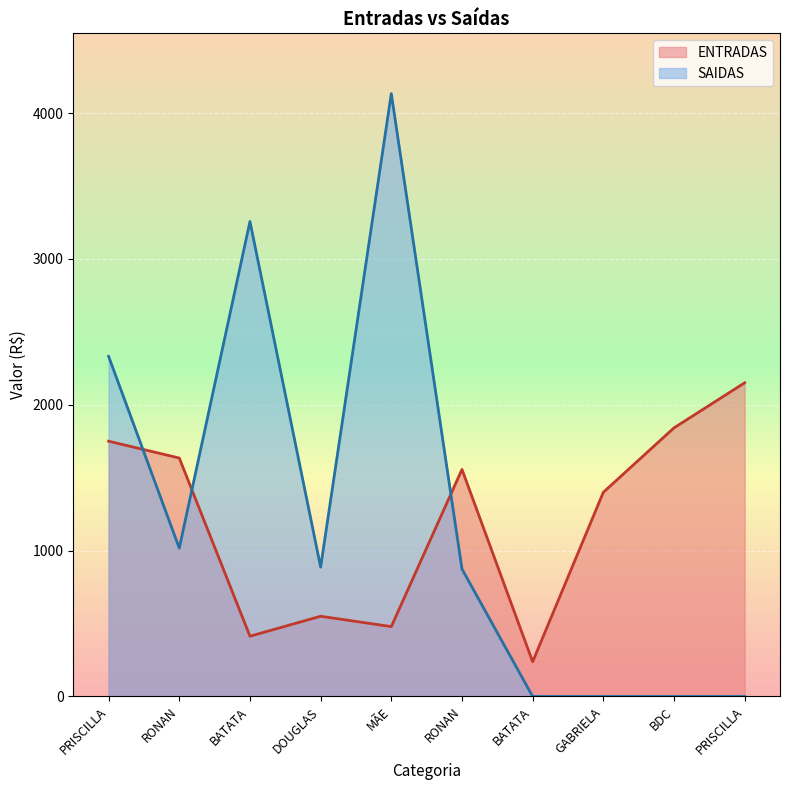

Reading left to right, what are all the values shown in this chart?

ENTRADAS: 1750.5	1635.0	413.0	550.0	479.0	1557.0	238.0	1400.0	1842.0	2151.0
SAIDAS: 2332.0	1017.0	3257.0	887.0	4134.0	874.0	0.0	0.0	0.0	0.0